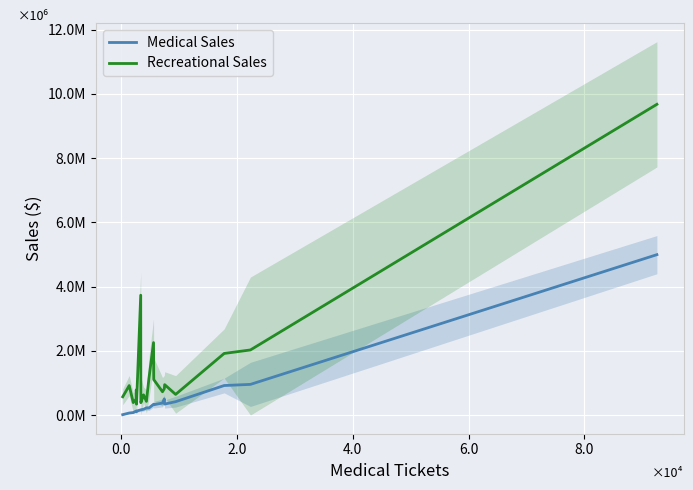

How many interior local peaks does the Medical Sales series have?

4